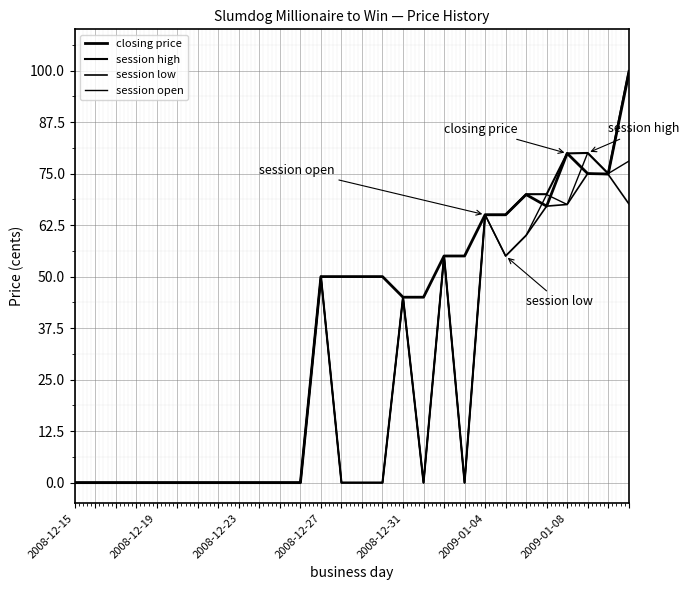

At which category does the chart reach its peak across all series?

27